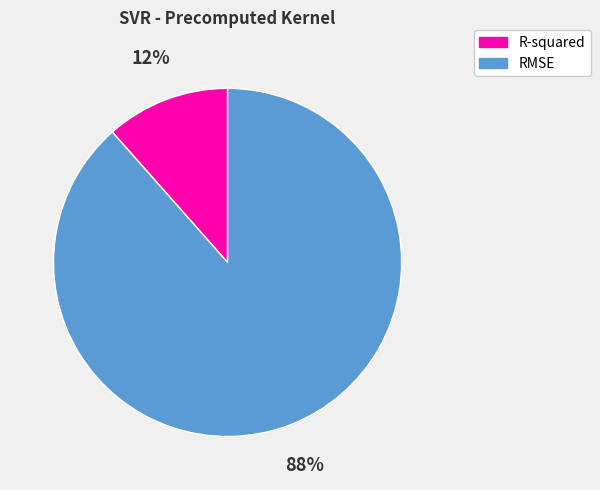

Is the sum of RMSE and R-squared greater than half?

Yes